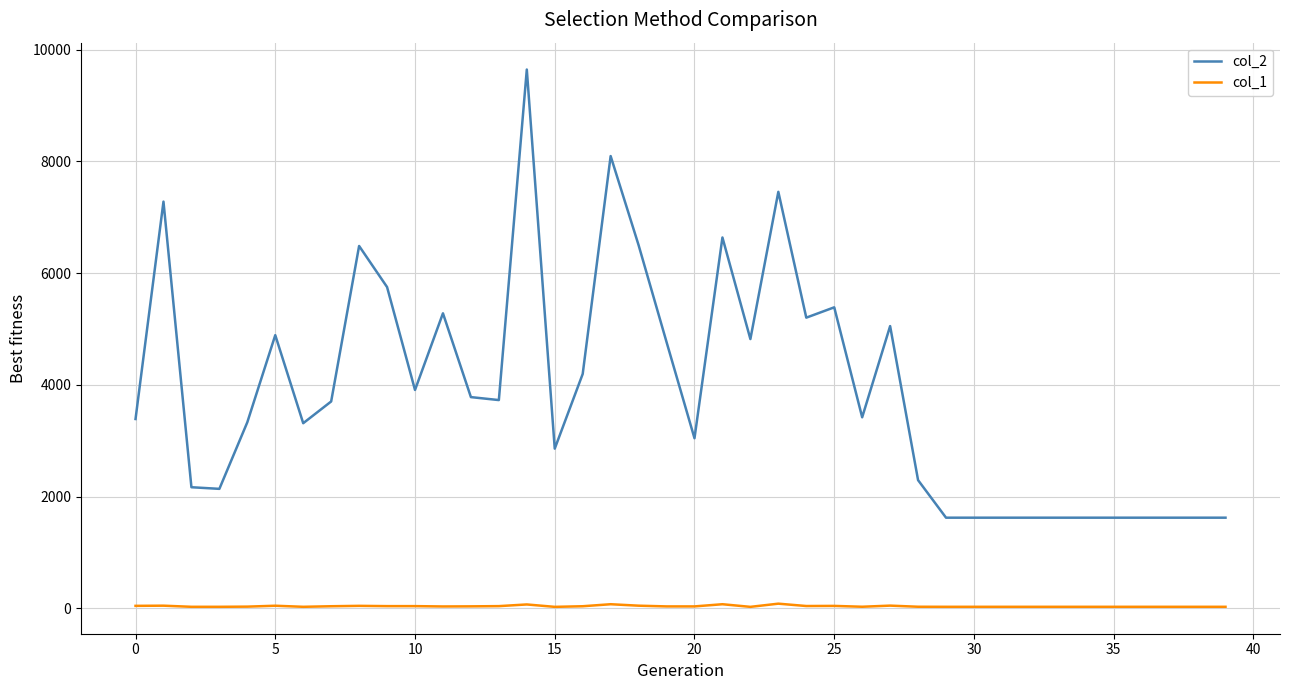

What is the maximum value shown in the chart?

9645